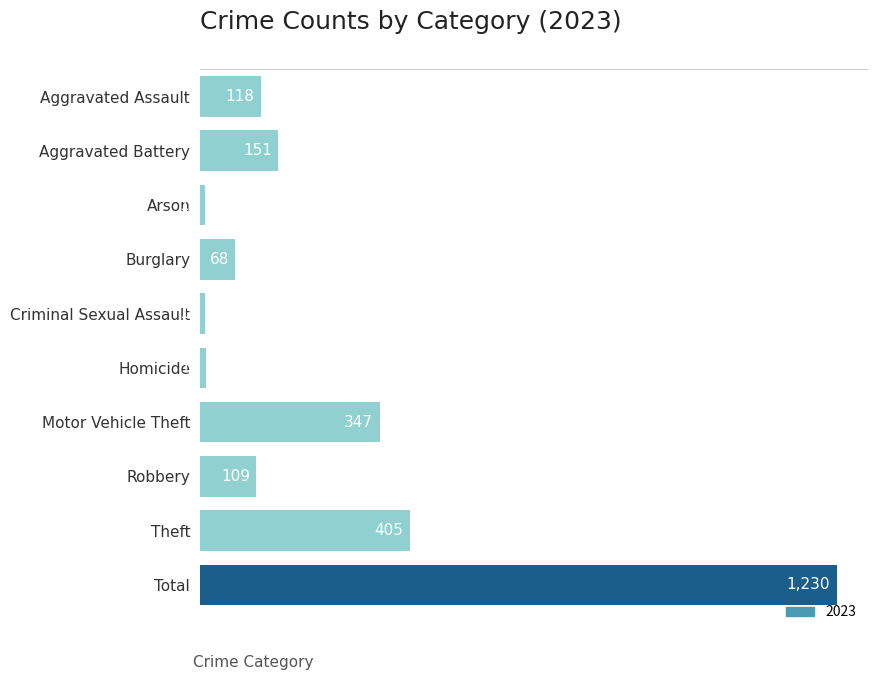

What is the greatest value displayed?

1230